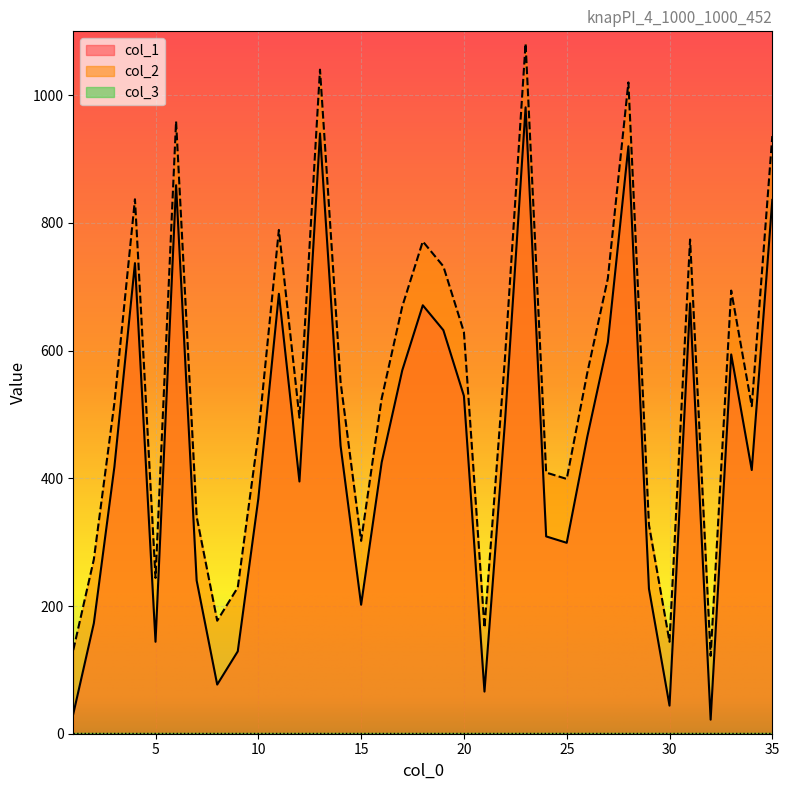

What is the greatest value displayed?

1081